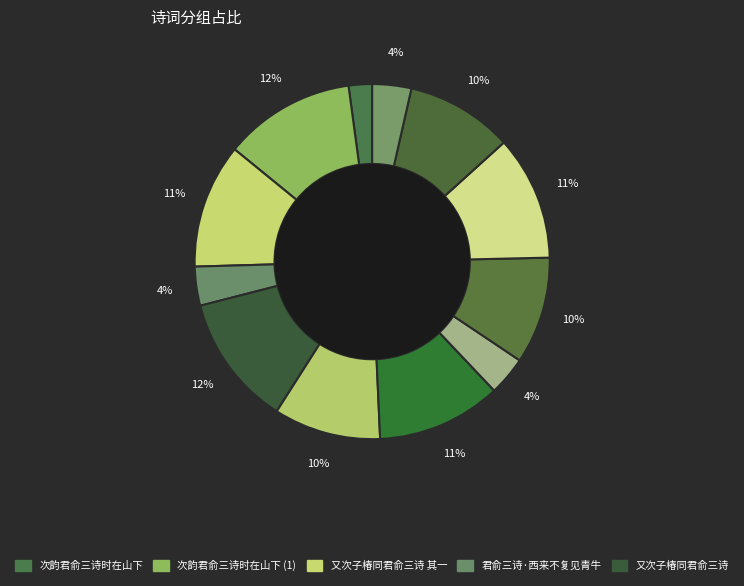

How many segments does this pie chart have?

12